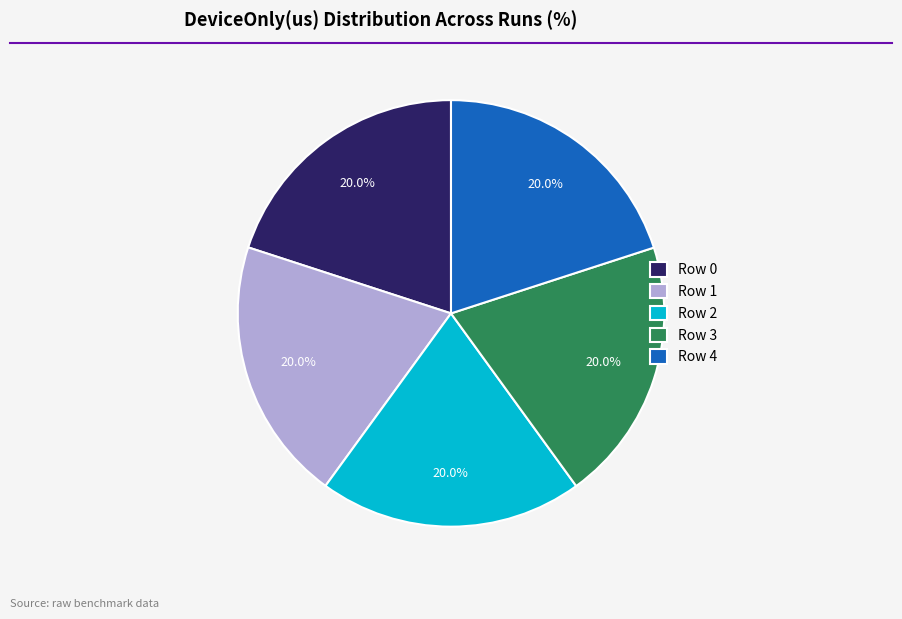

Is there a majority slice in this chart?

No